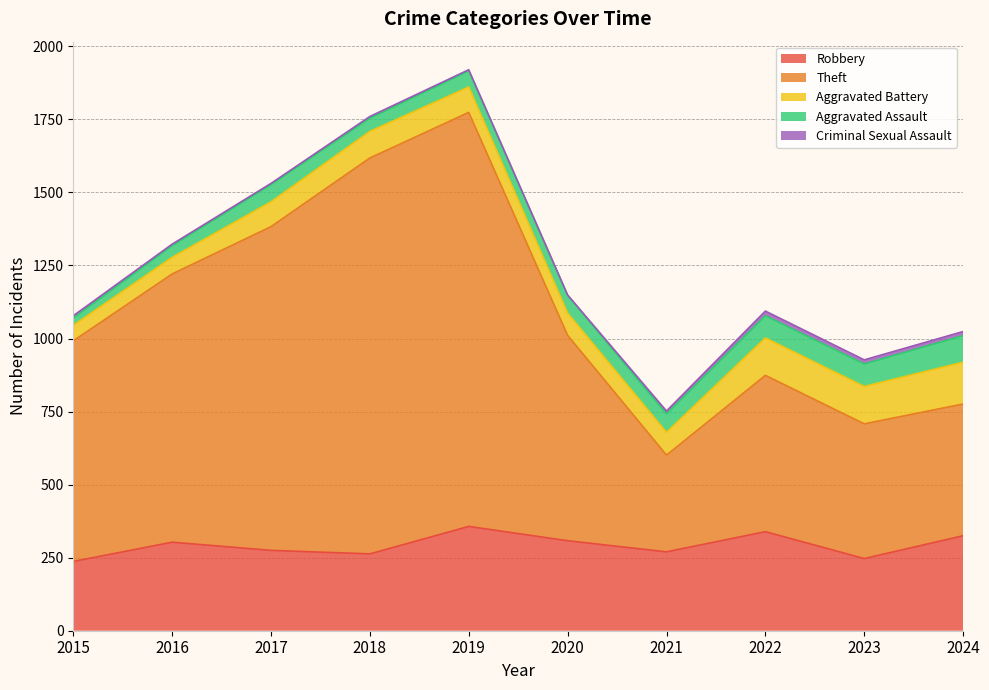

At which label is Theft closest to 874?

2016